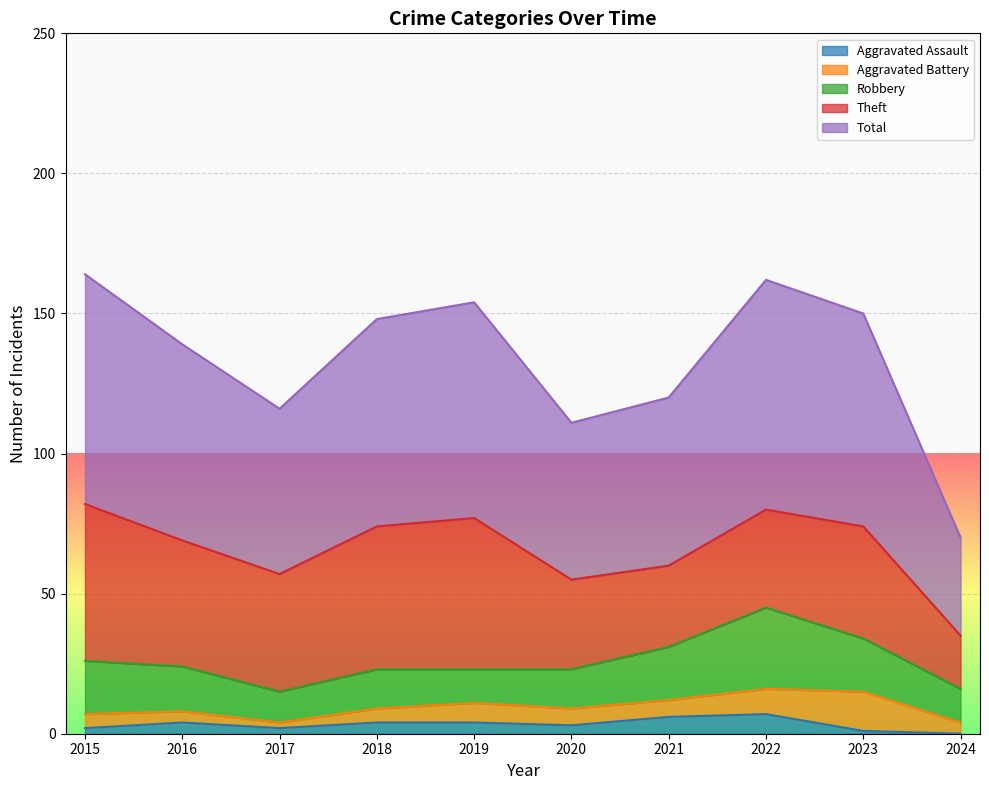

How many lines are shown in the chart?

5